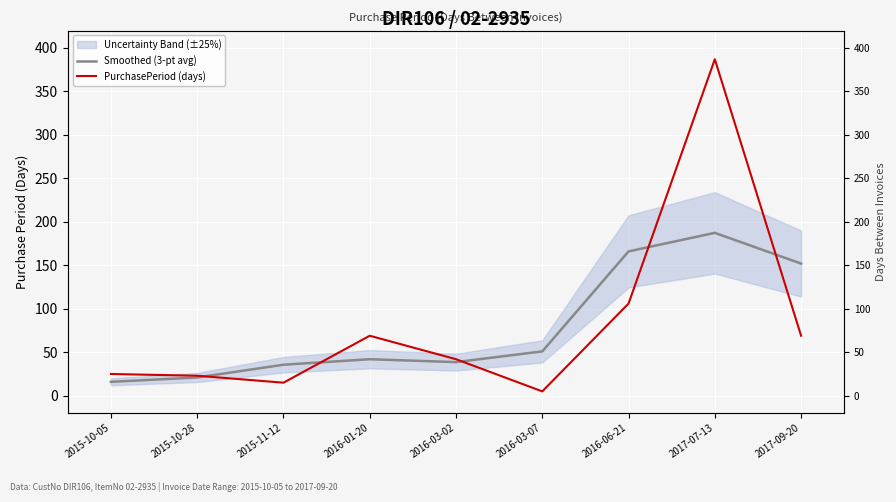

True or false: Smoothed (3-pt avg) and PurchasePeriod (days) cross at least once.

True